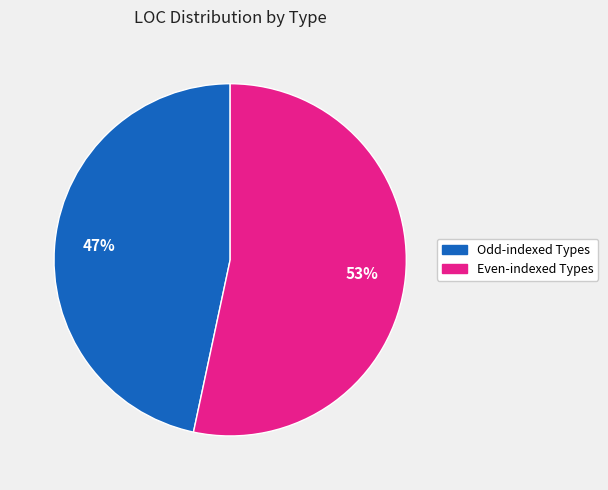

To the nearest percent, what is the average slice percentage?

50%